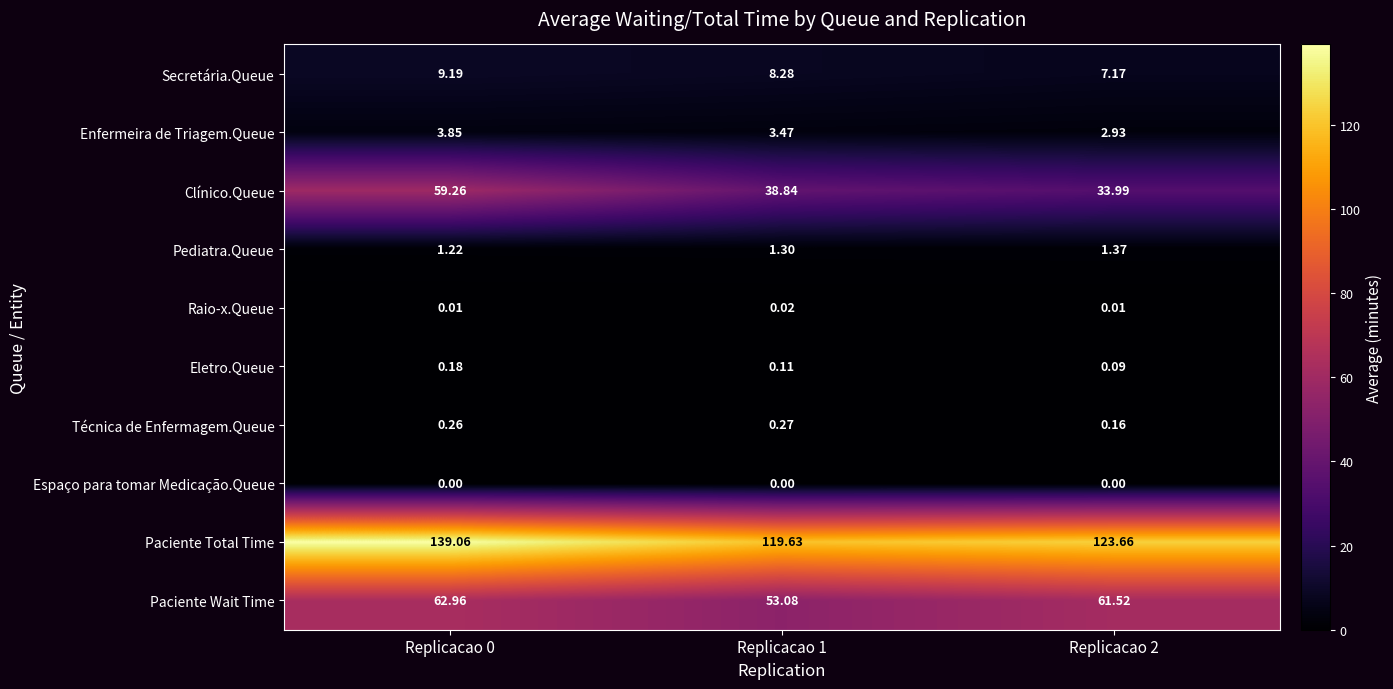

Which series has the largest range (max minus min)?

Clínico.Queue